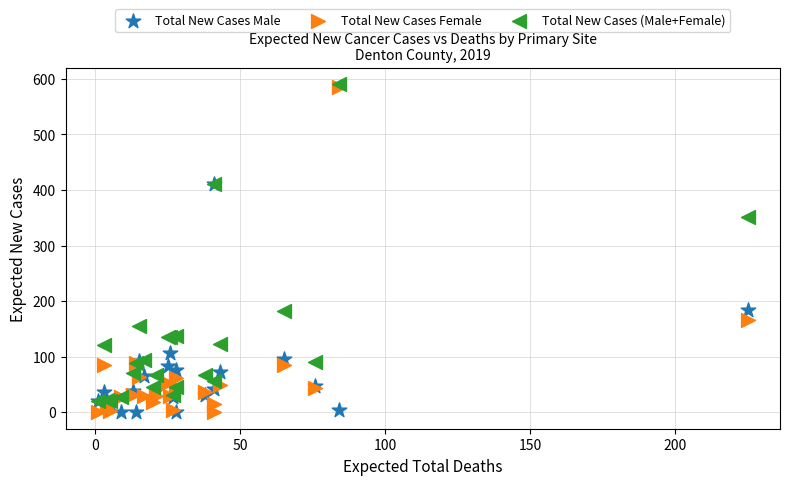

Across all series, what Y value is closest to 295?

351